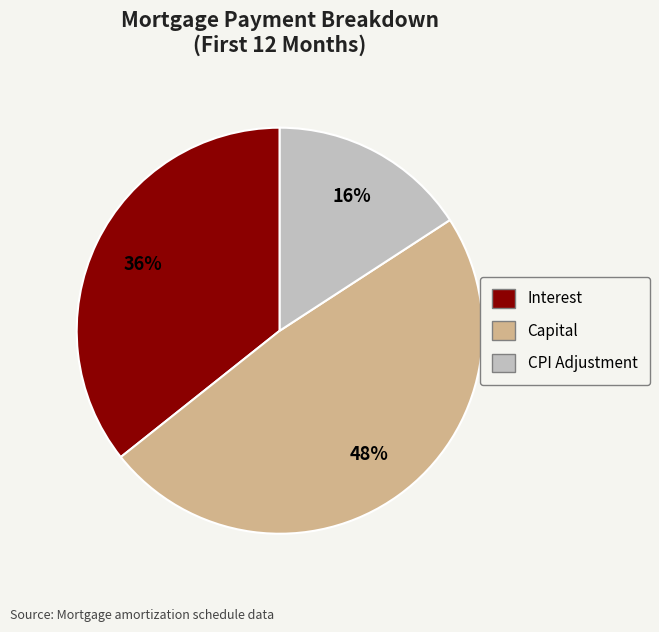

True or false: Interest accounts for 36% of the total.

True